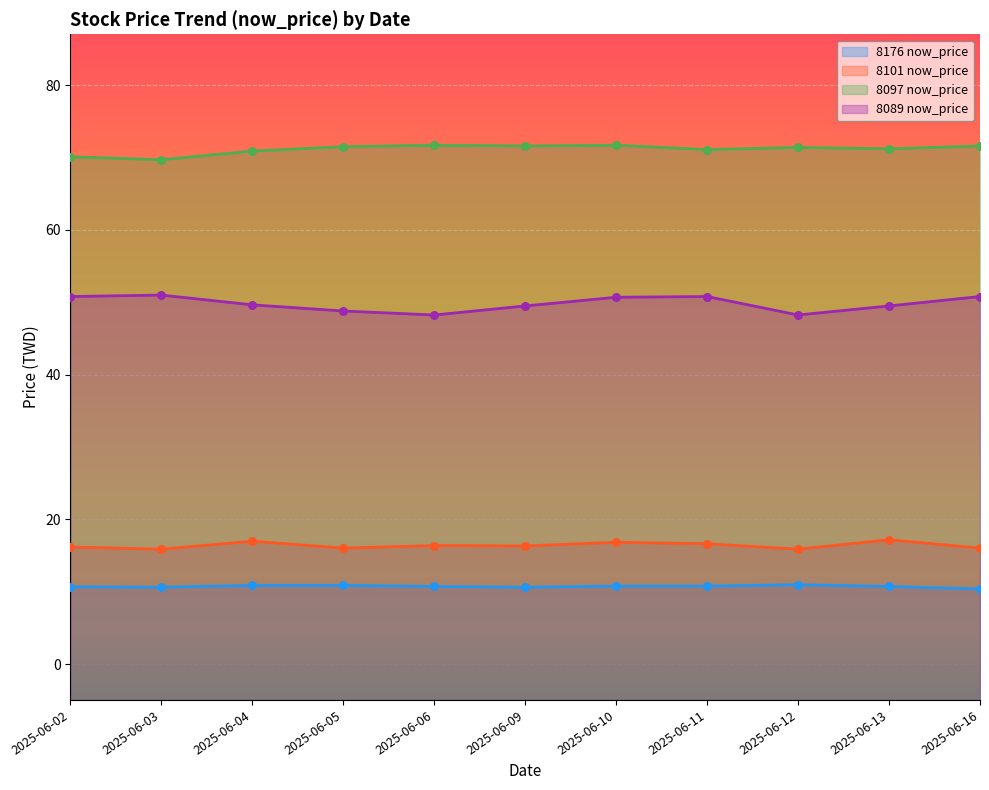

What are all the series names shown in the legend?

8176 now_price, 8101 now_price, 8097 now_price, 8089 now_price